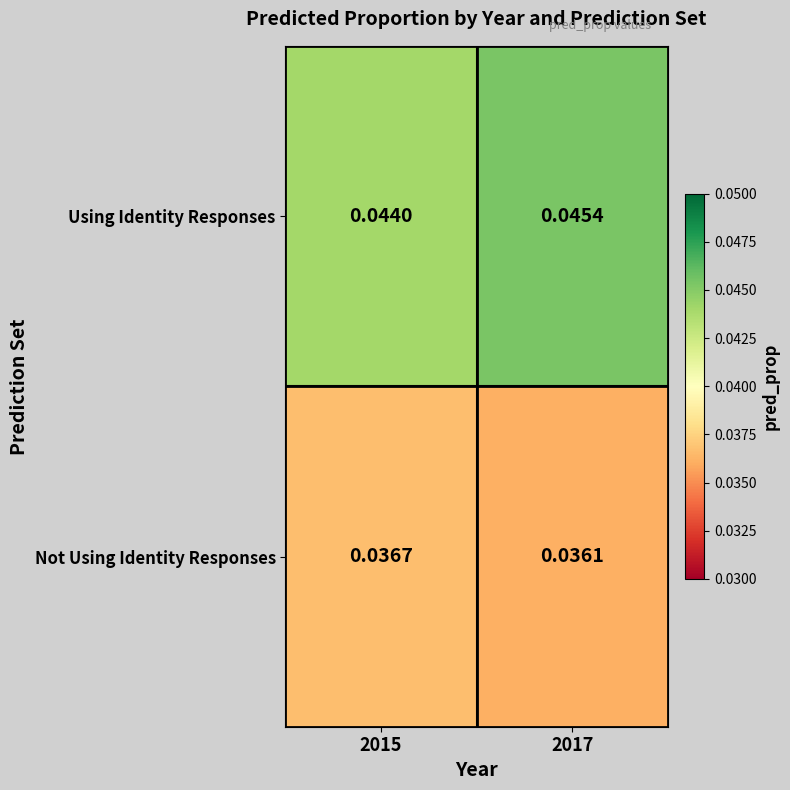

Between 2015 and 2017, which series saw the biggest shift?

Using Identity Responses